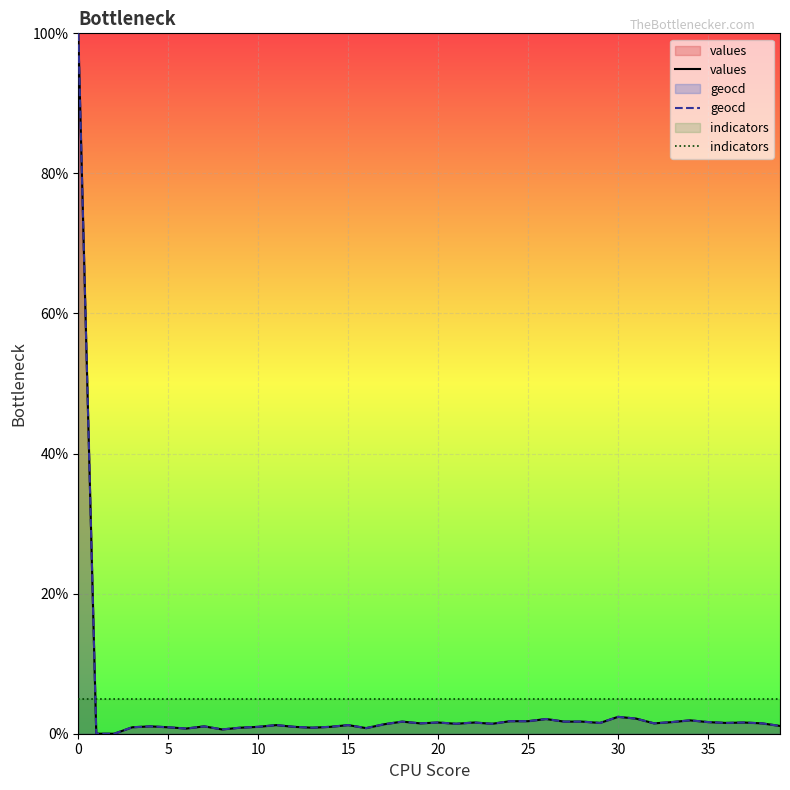

True or false: values and geocd cross at least once.

False